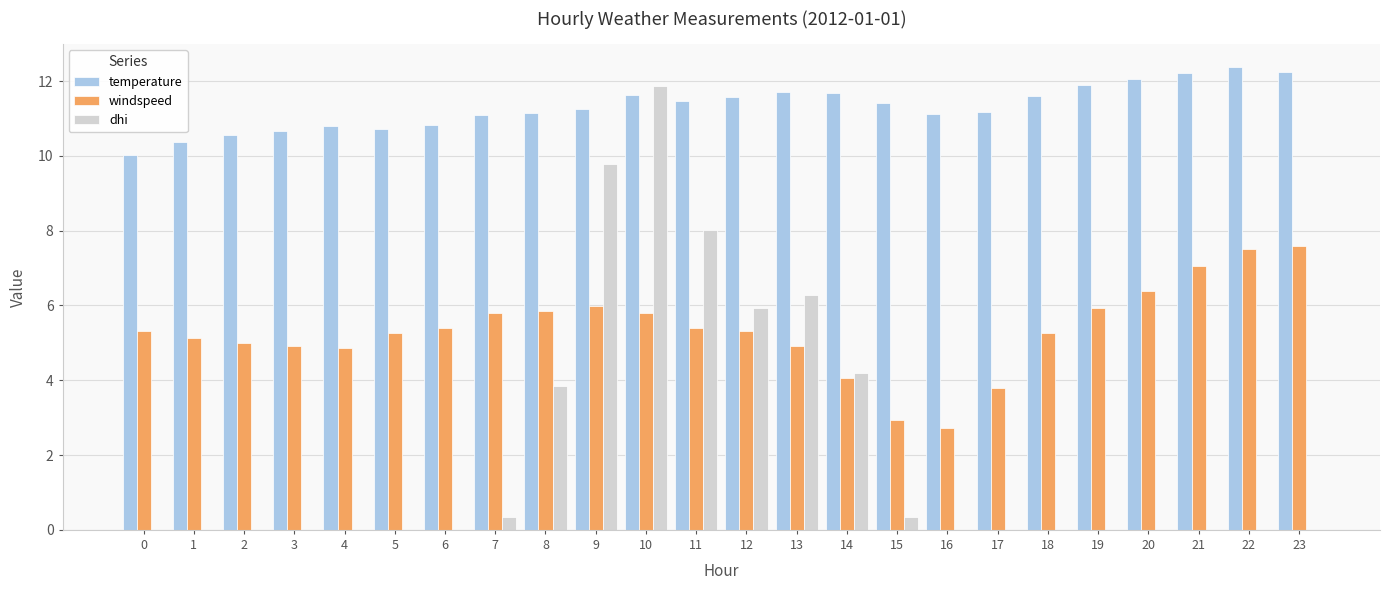

What are all the series names shown in the legend?

temperature, windspeed, dhi